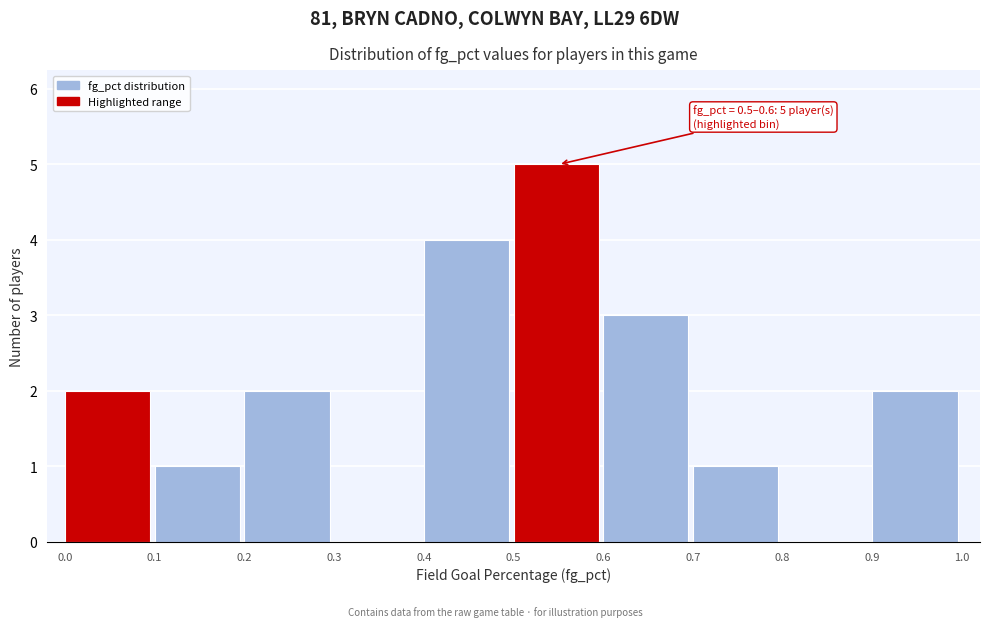

Which range on the x-axis has the tallest bar?

0.5 to 0.6